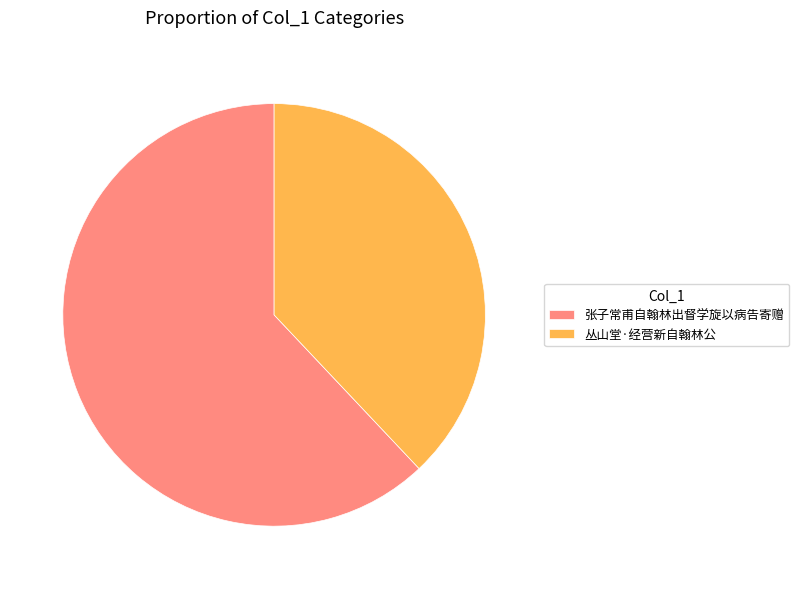

Count the number of slices in the pie.

2